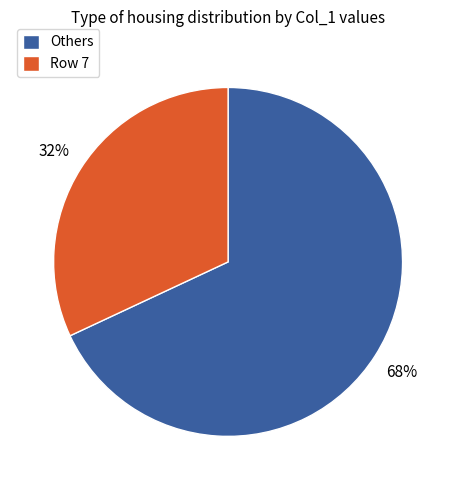

Combined, do Row 7 and Others account for over 50%?

Yes